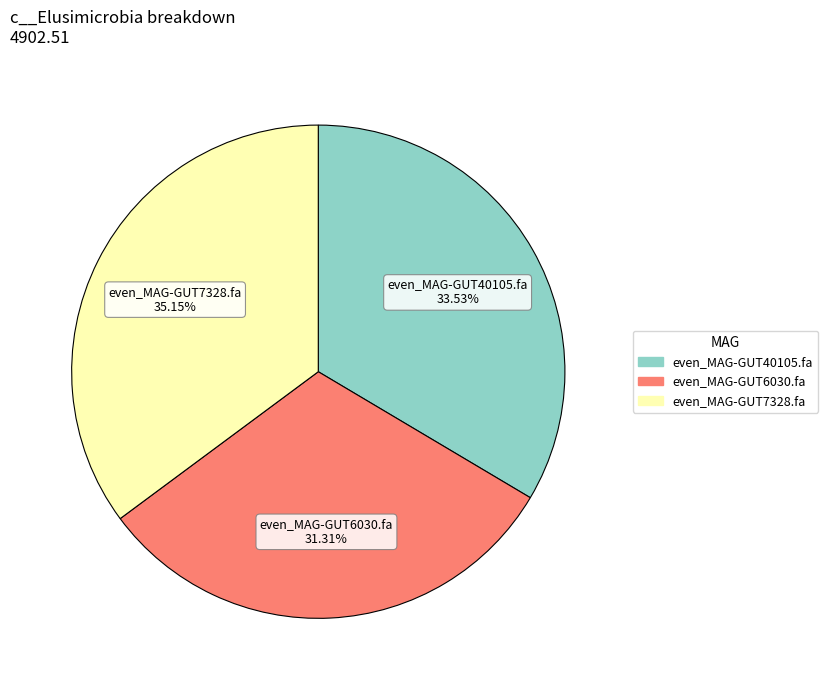

Rank the categories by value from lowest to highest.

even_MAG-GUT6030.fa, even_MAG-GUT40105.fa, even_MAG-GUT7328.fa